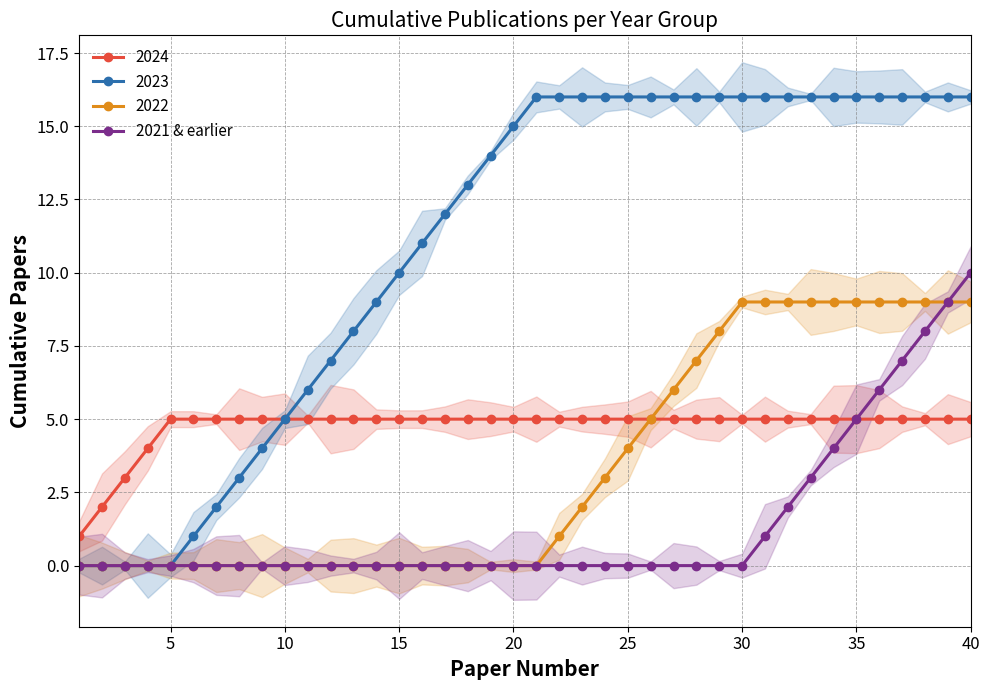

Reading right to left, list all the values displayed in this chart.

10	9	8	7	6	5	4	3	2	1	0	0	0	0	0	0	0	0	0	0	0	0	0	0	0	0	0	0	0	0	0	0	0	0	0	0	0	0	0	0